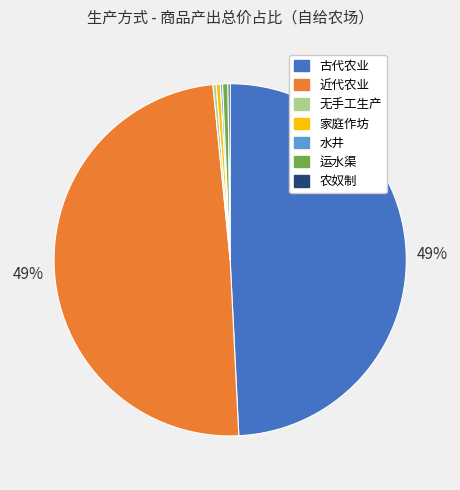

Is it true that 家庭作坊 is 0% of the pie?

True